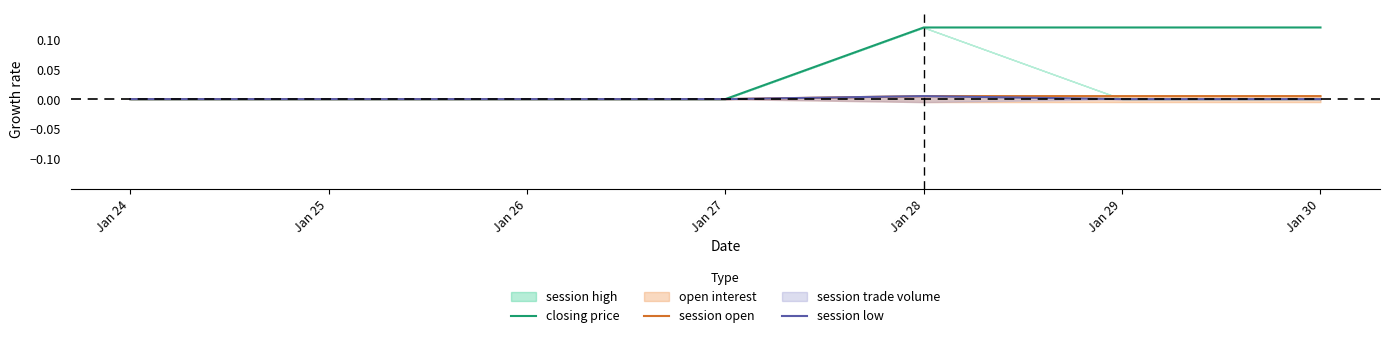

What is the total value across all series at Jan 30?

0.1